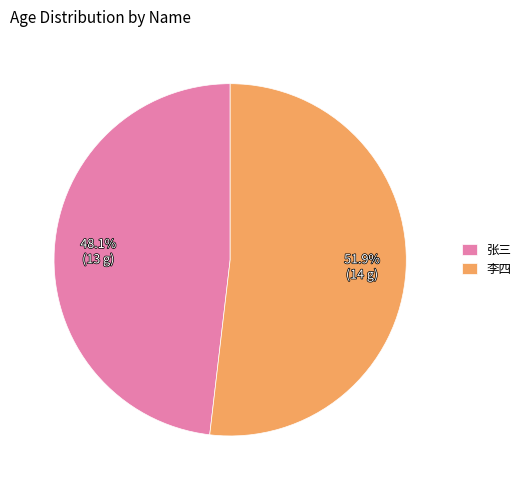

True or false: 张三 accounts for 48% of the total.

True